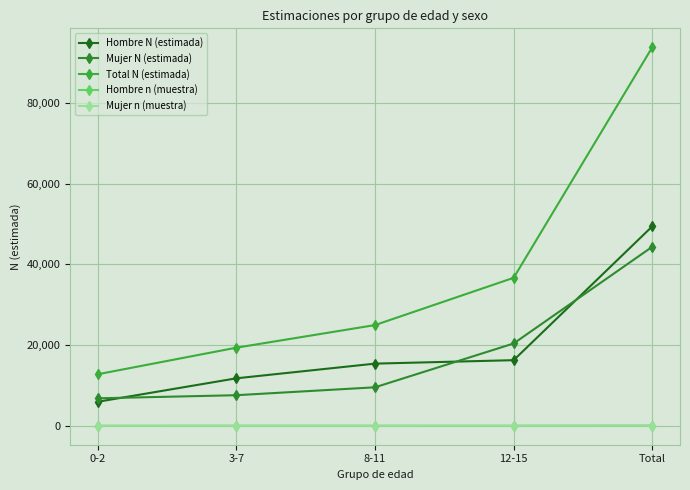

Which series has the largest range (max minus min)?

Total N (estimada)